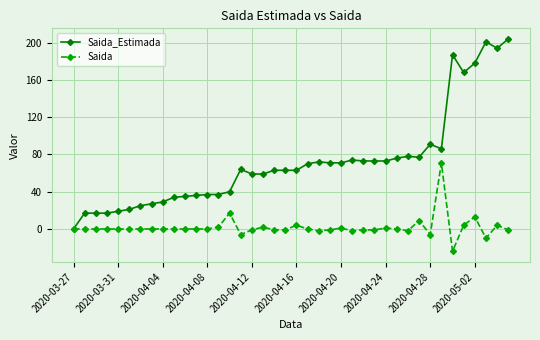

Which series has the largest total across all categories?

Saida_Estimada